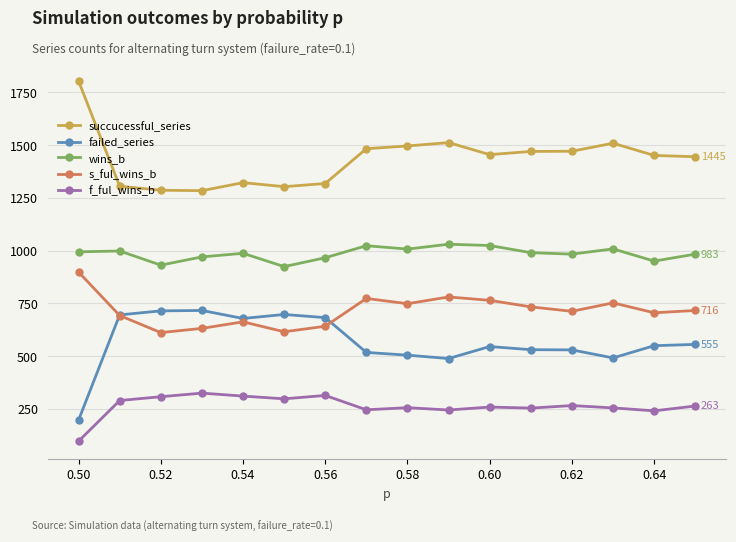

Rank the series by their maximum value, from lowest to highest.

f_ful_wins_b, failed_series, s_ful_wins_b, wins_b, succucessful_series